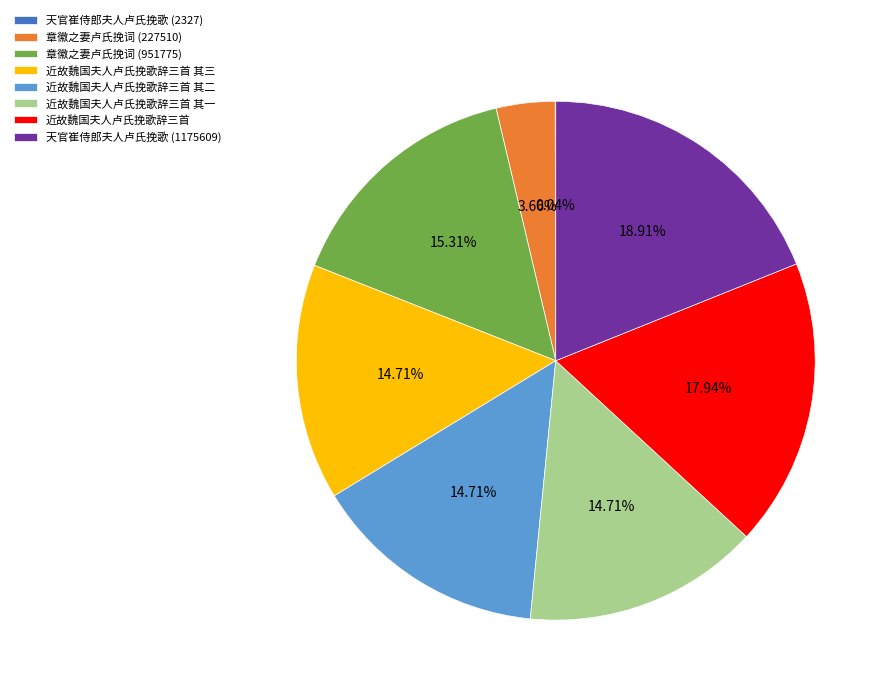

To the nearest percent, what percentage of the pie is 近故魏国夫人卢氏挽歌辞三首 其三?

15%